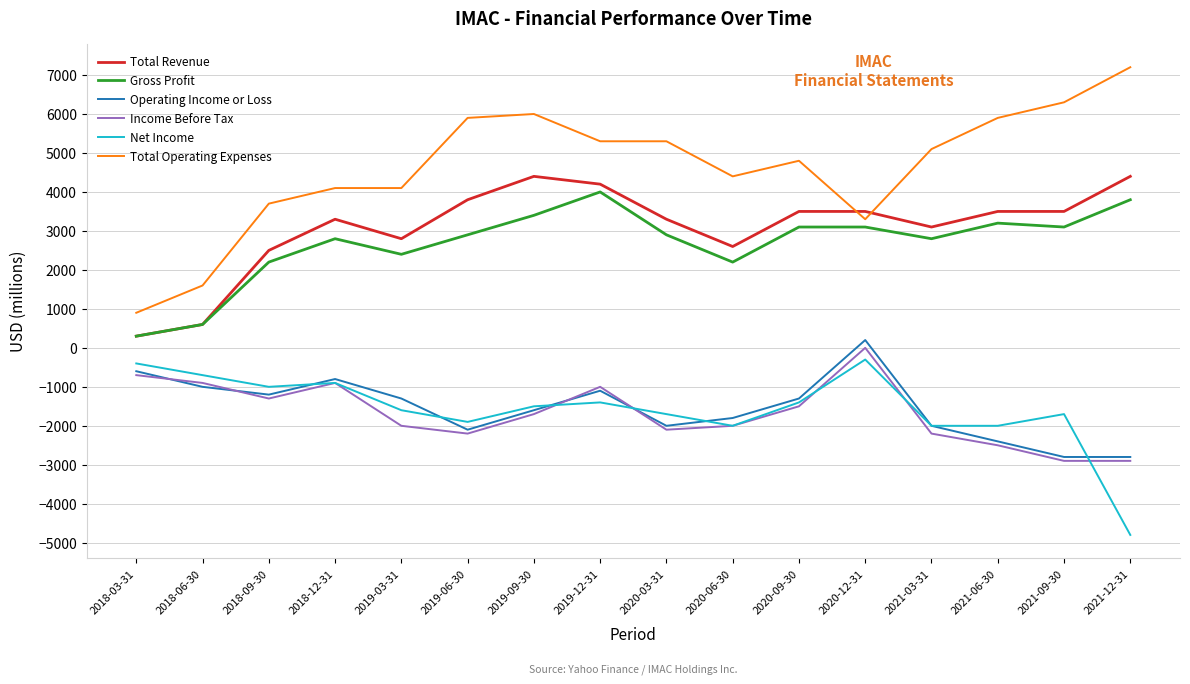

At how many categories does at least one series exceed 3896?

12